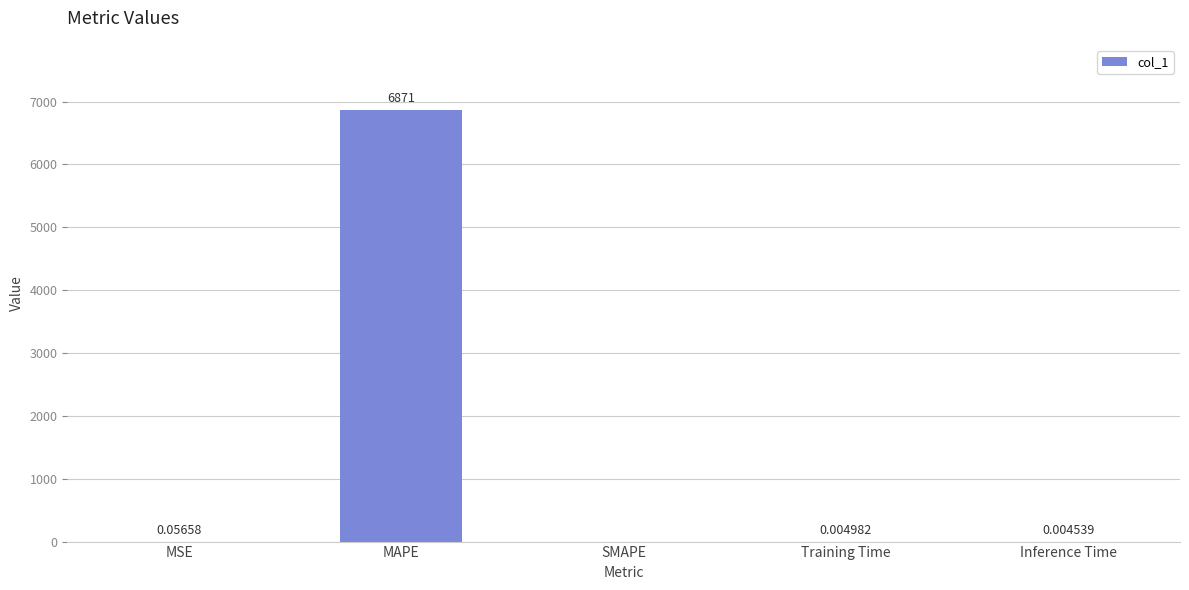

Which has a higher value, Training Time or MAPE?

MAPE